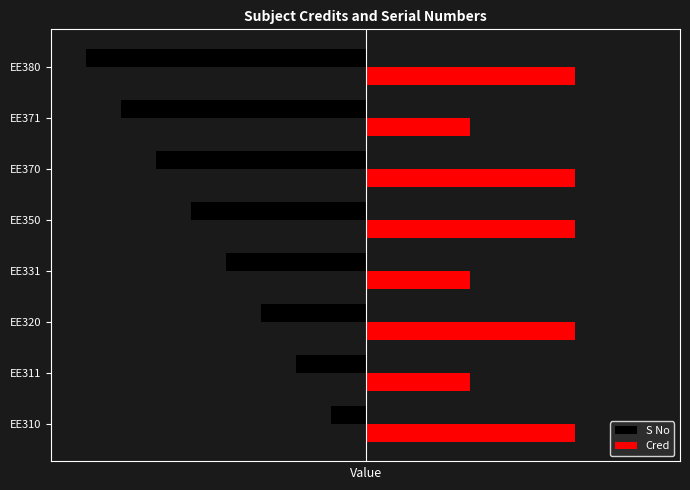

Rank the series by their maximum value, from highest to lowest.

Cred, S No